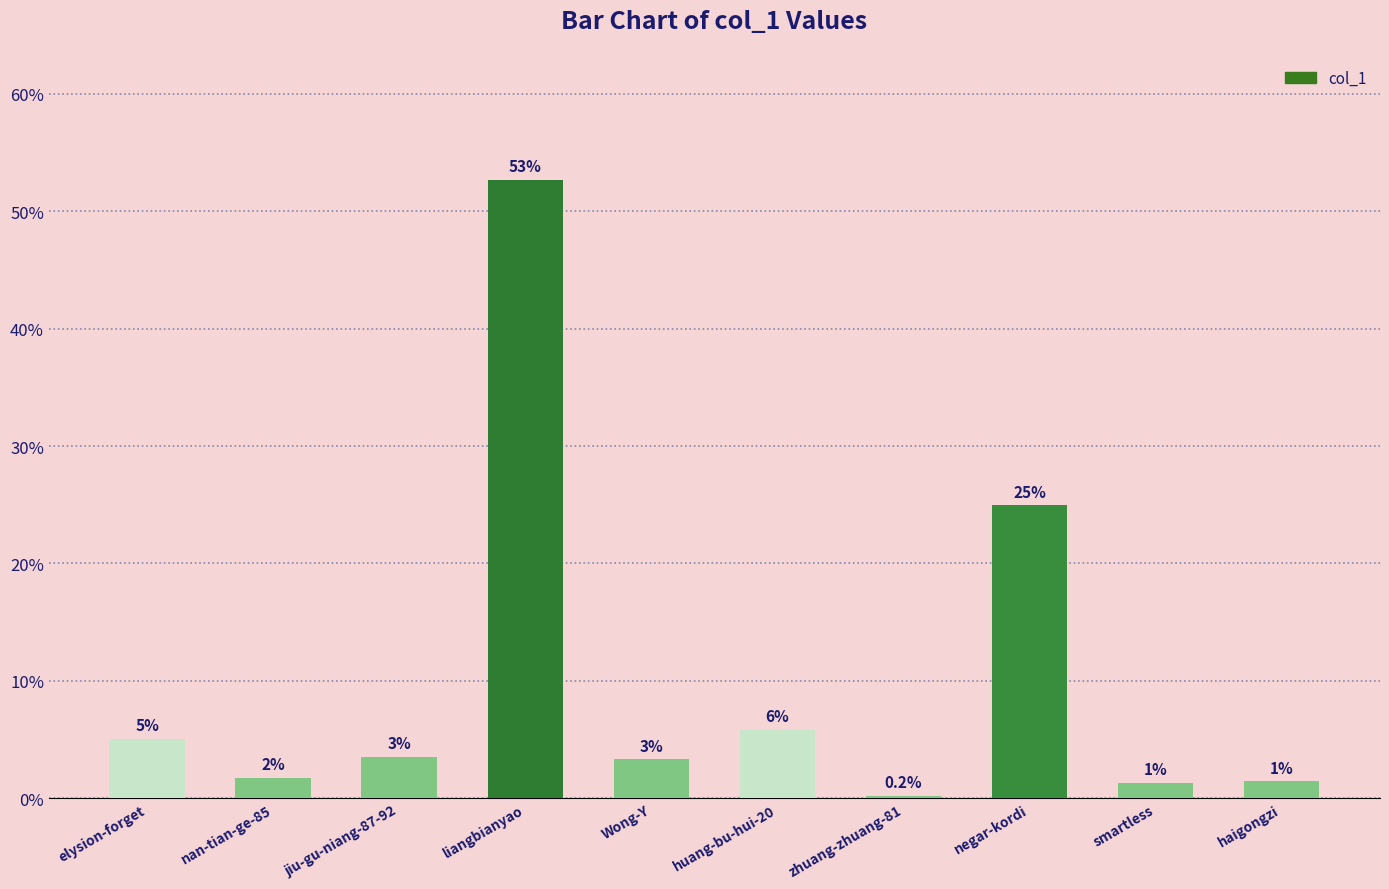

How many bars are there in total?

10